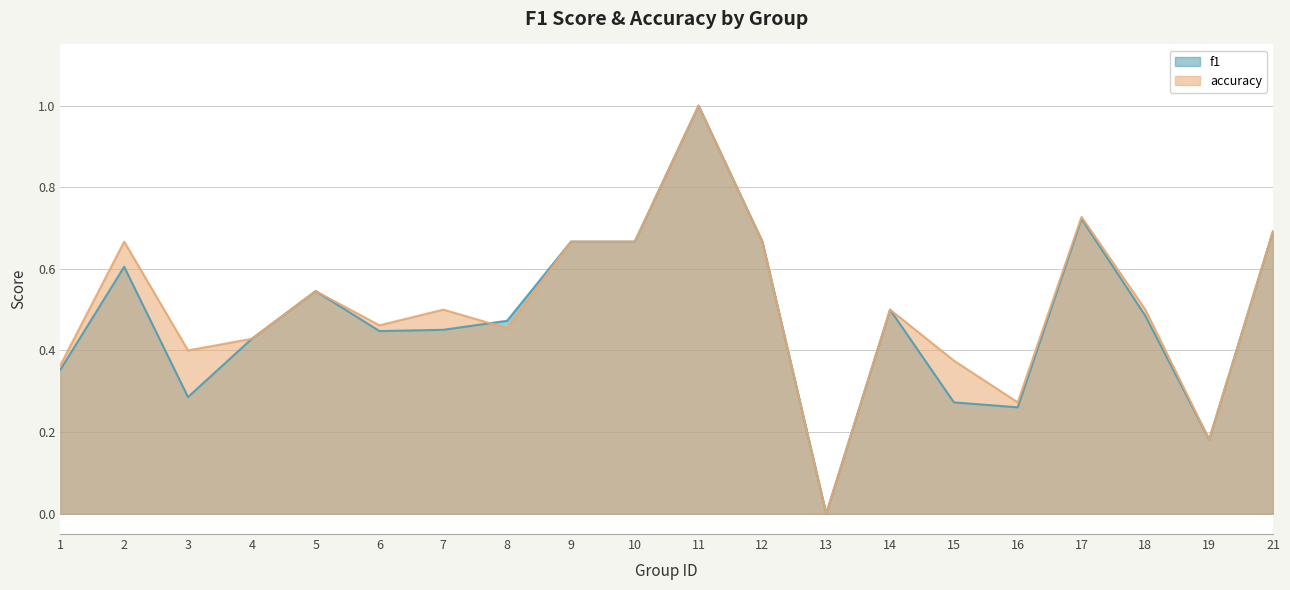

At which label does accuracy reach its peak?

11